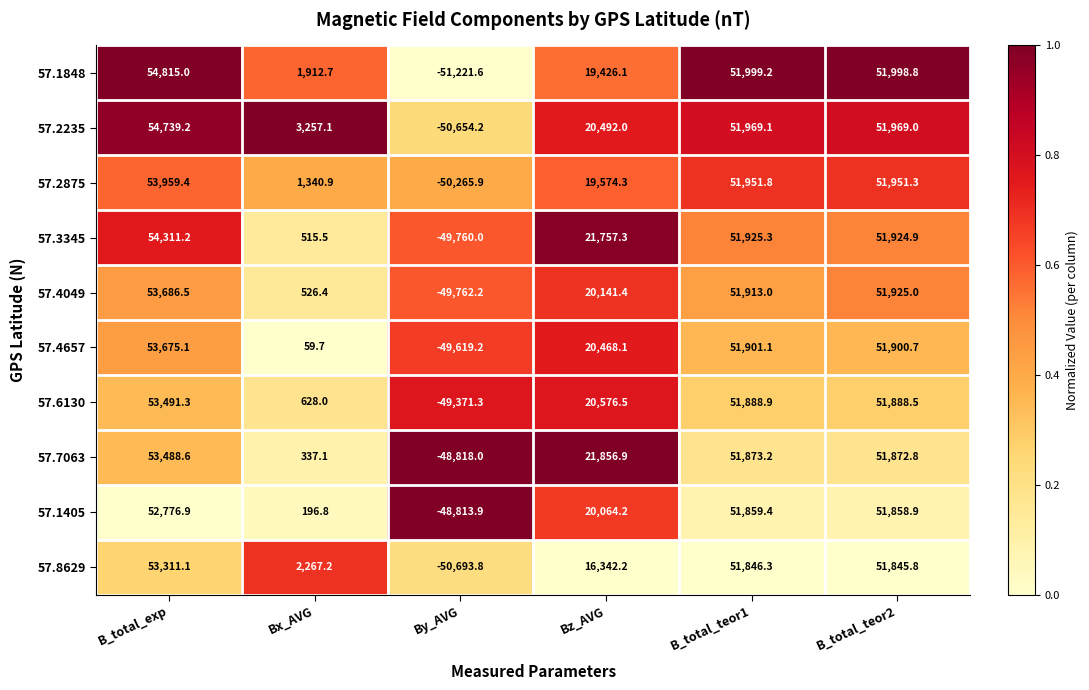

At how many categories does at least one series exceed 11701?

4